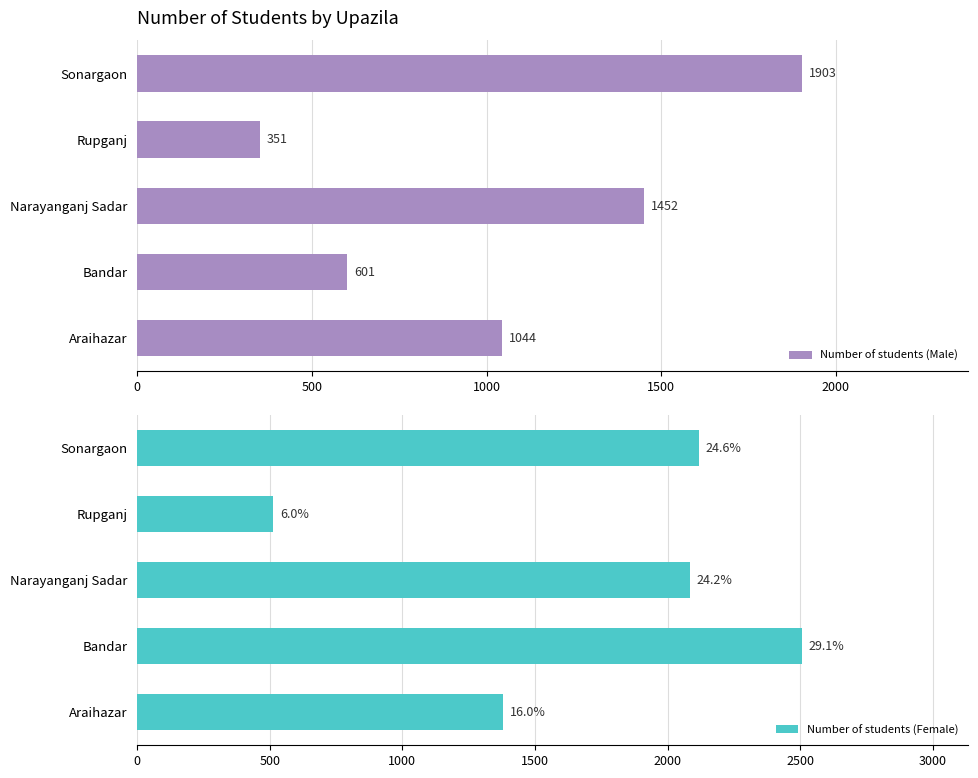

How many series are shown in this chart?

2